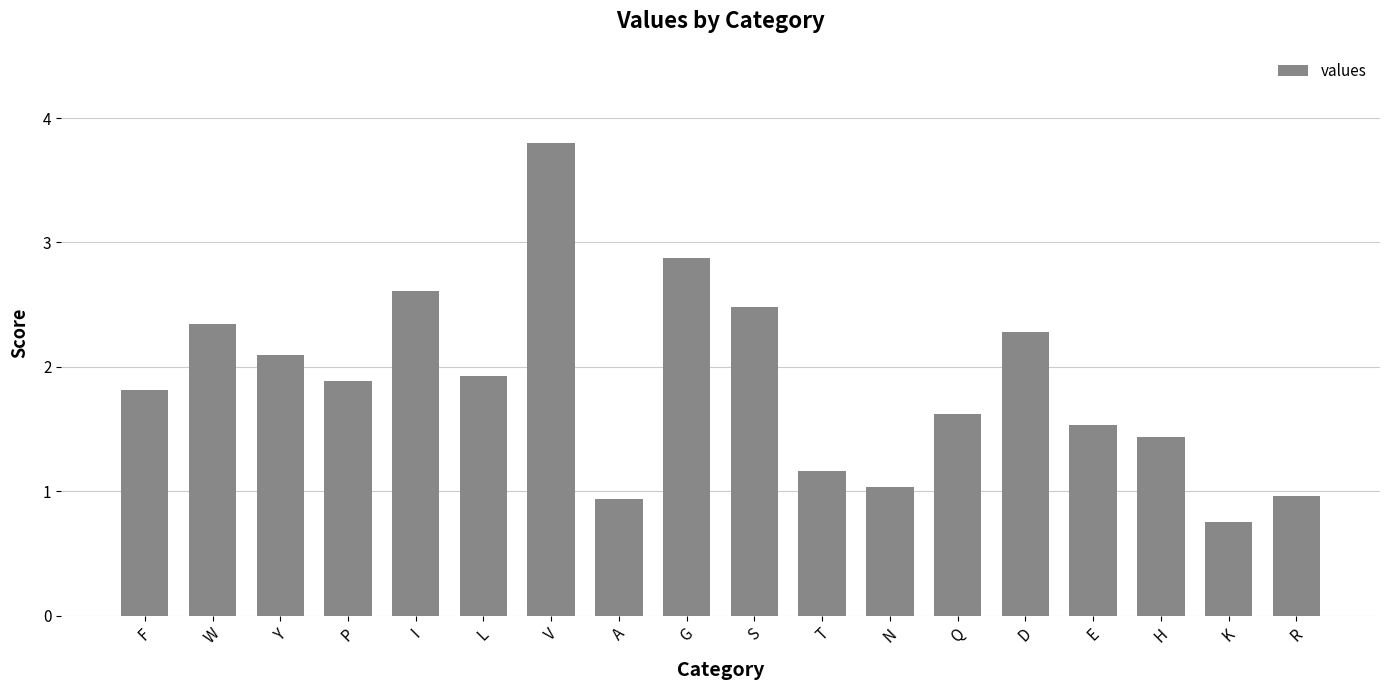

What position from the right is L?

13